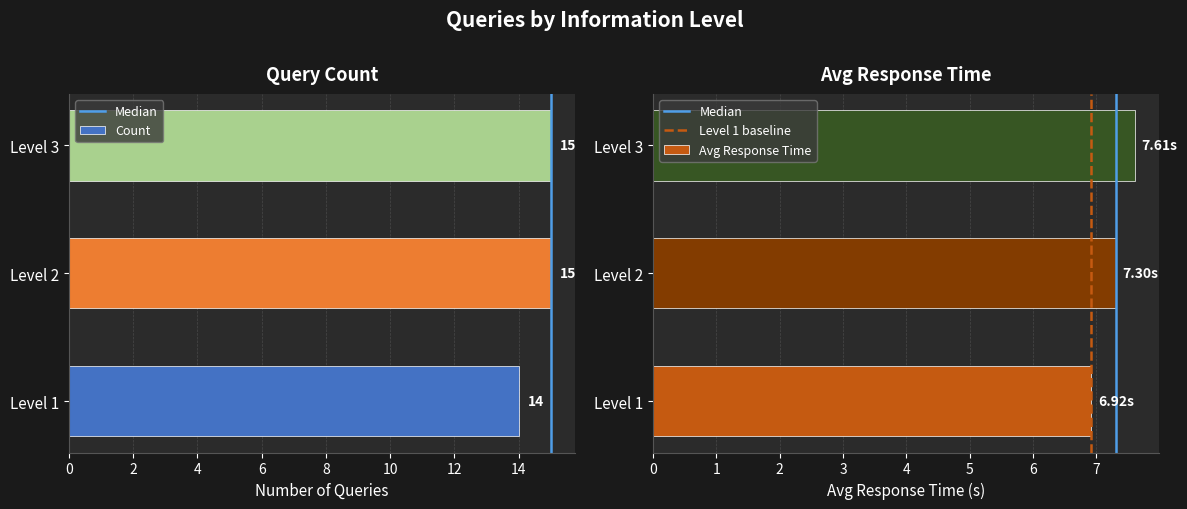

Approximately how many times larger is the value at Level 3 compared to Level 2?

1.0